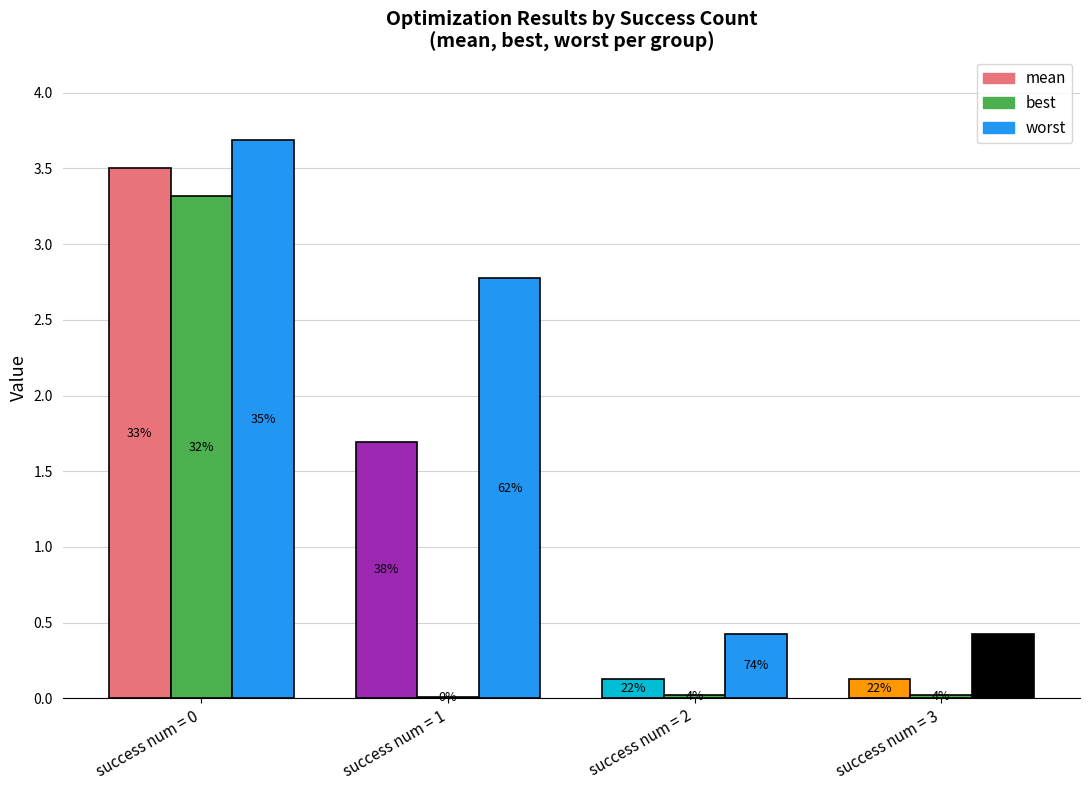

The value of best at success=1 is 0.0. True or false?

False